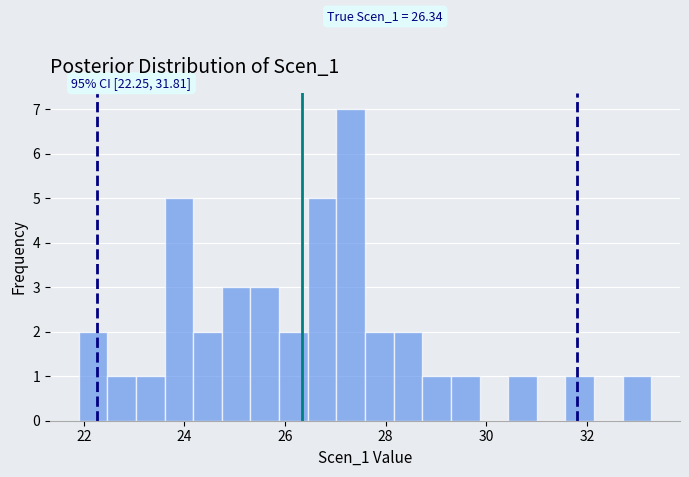

Read against the x-axis, roughly where is the centre of the tallest bar?

27.4